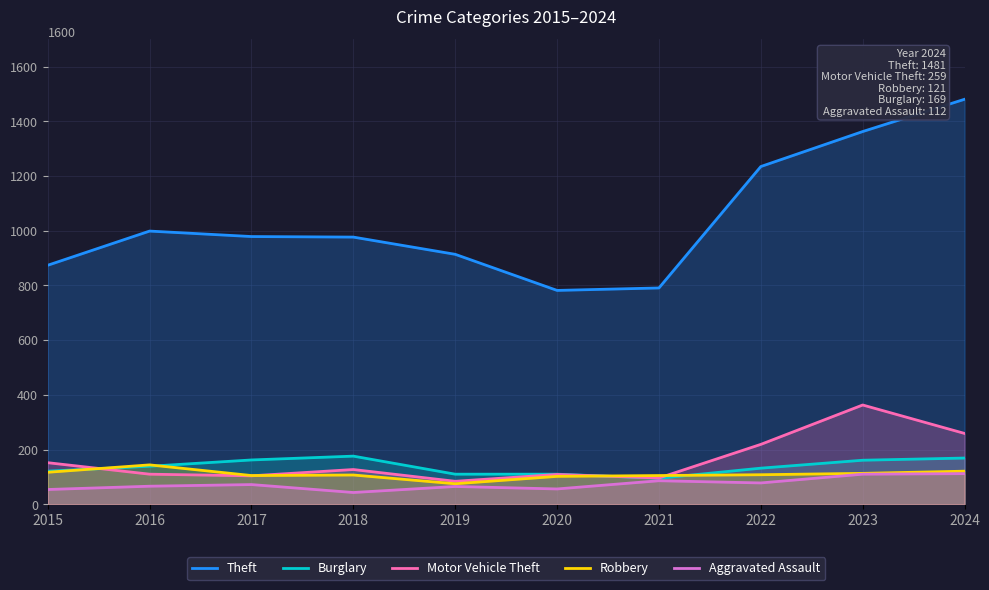

True or false: Burglary and Theft intersect in this chart.

False